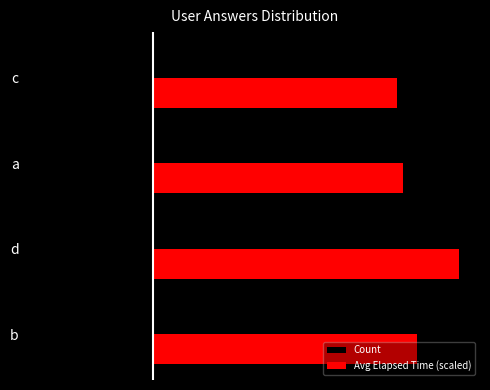

What are all the series names shown in the legend?

Count, Avg Elapsed Time (scaled)